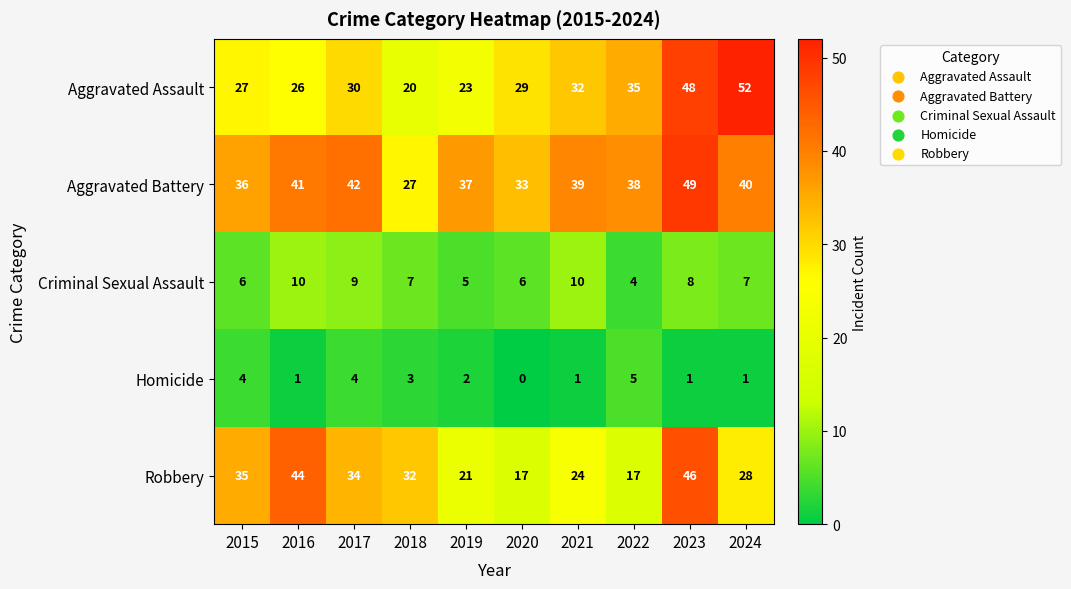

What is the difference between the maximum and minimum values in the Aggravated Battery series?

22